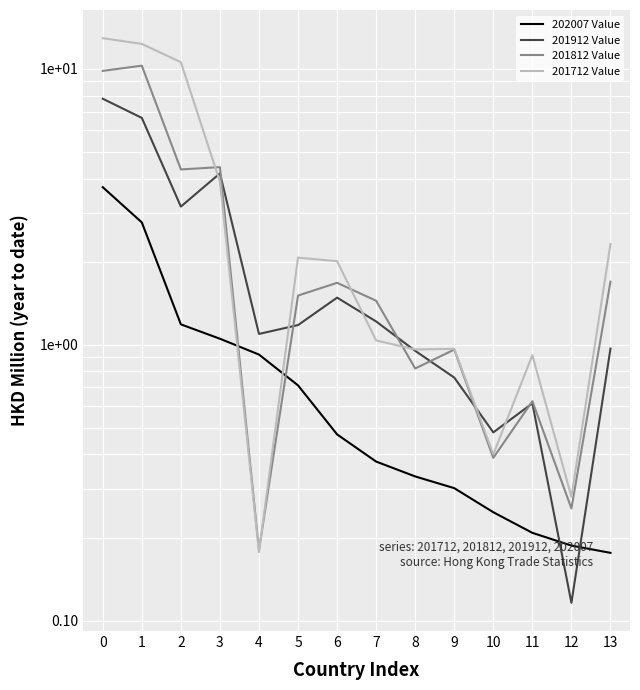

Which series has the largest total across all categories?

201712 Value